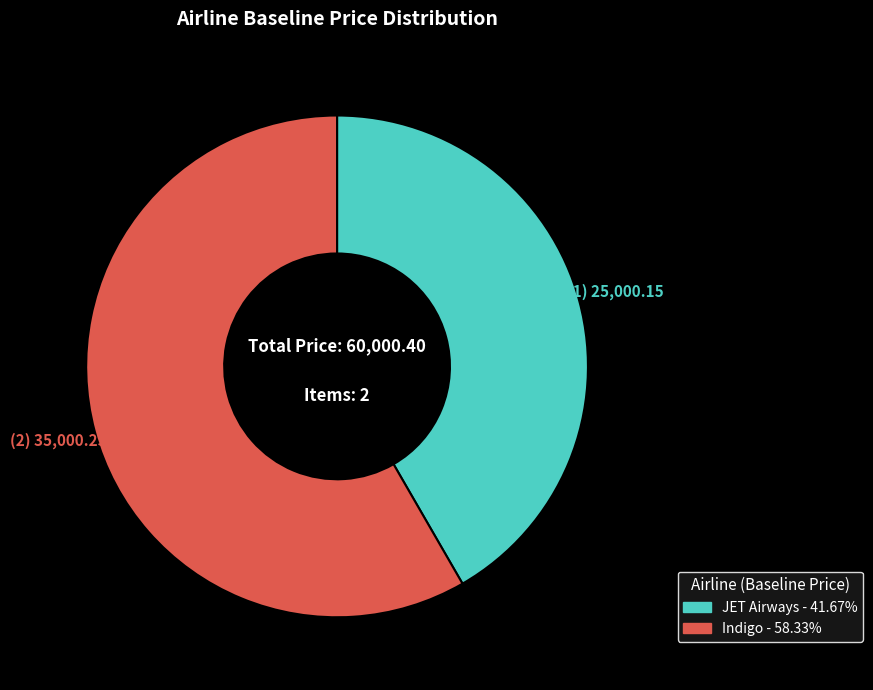

Rank the categories by value from highest to lowest.

Indigo, JET Airways